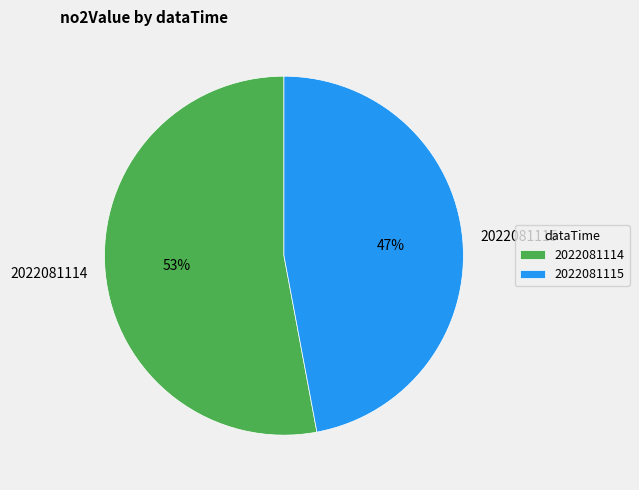

Does 2022081115 account for over 50% of the chart?

No